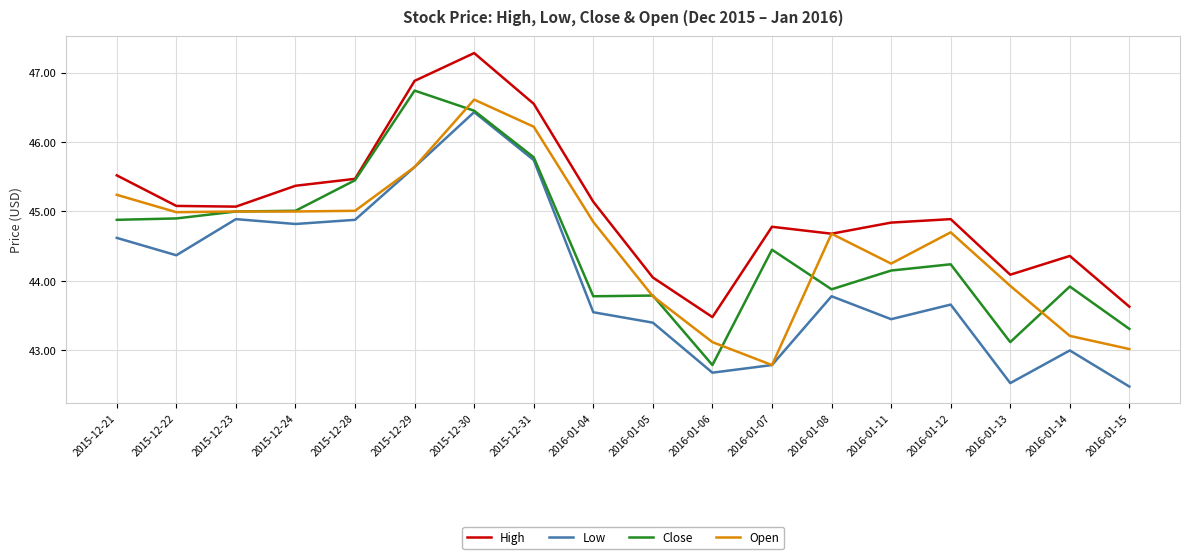

The value of Open at 2016-01-06 is 43.1. True or false?

True